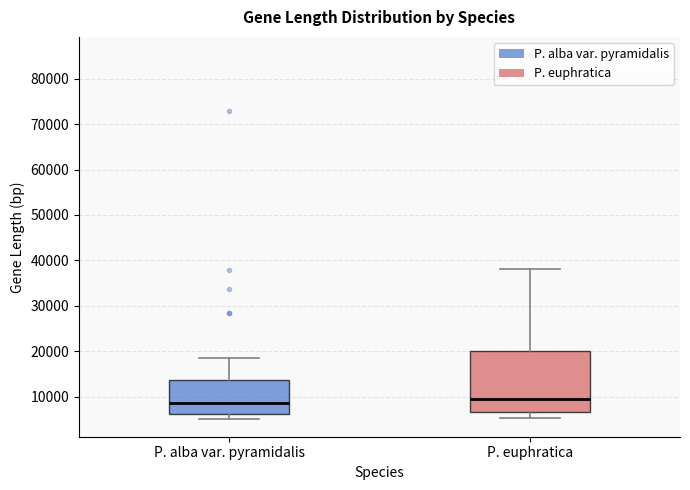

Where does the upper whisker of the box for P. euphratica end on the y-axis? The values are not printed on the chart, so give them approximately, as read against the axis.

38000